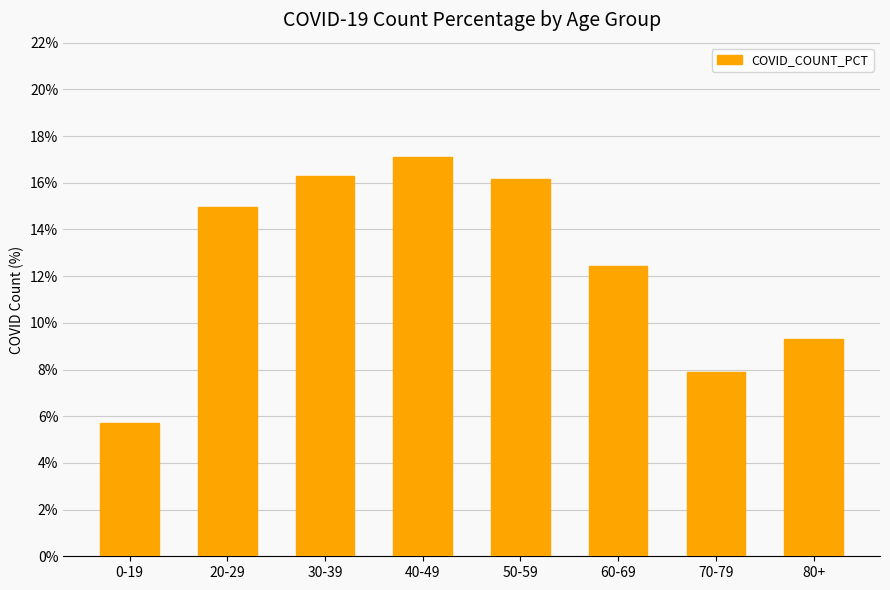

What is the change in value from 20-29 to 60-69?

-2.5